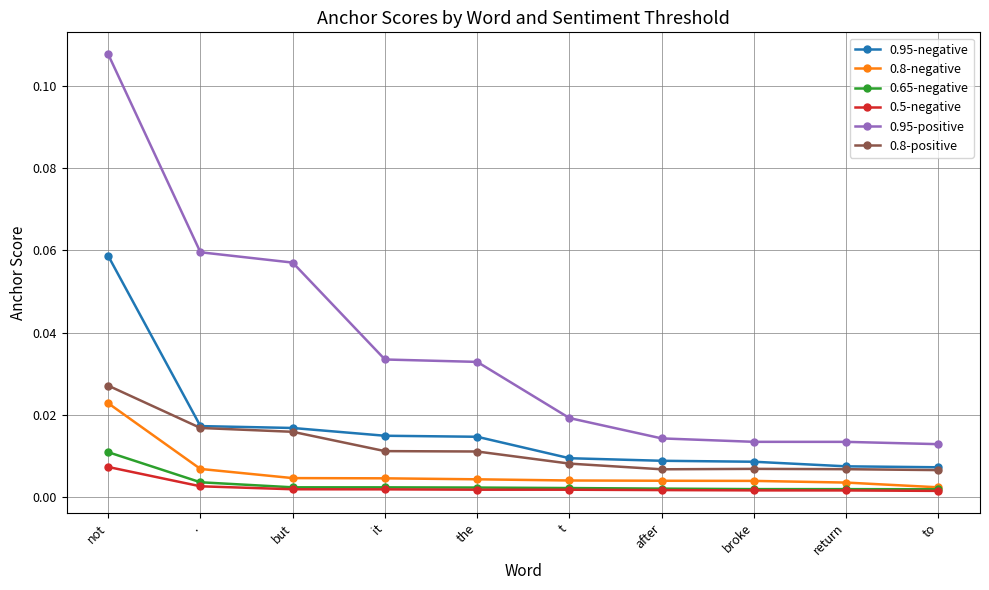

What are all the series names shown in the legend?

0.95-negative, 0.8-negative, 0.65-negative, 0.5-negative, 0.95-positive, 0.8-positive